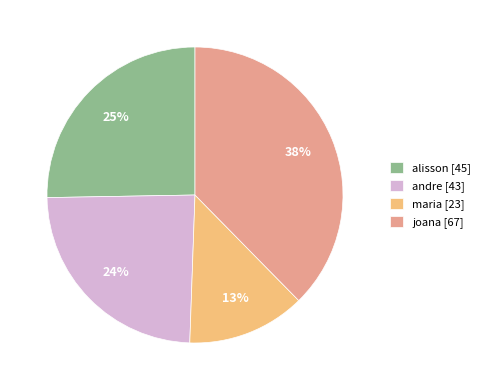

What percentage is the maria slice, to the nearest percent?

13%